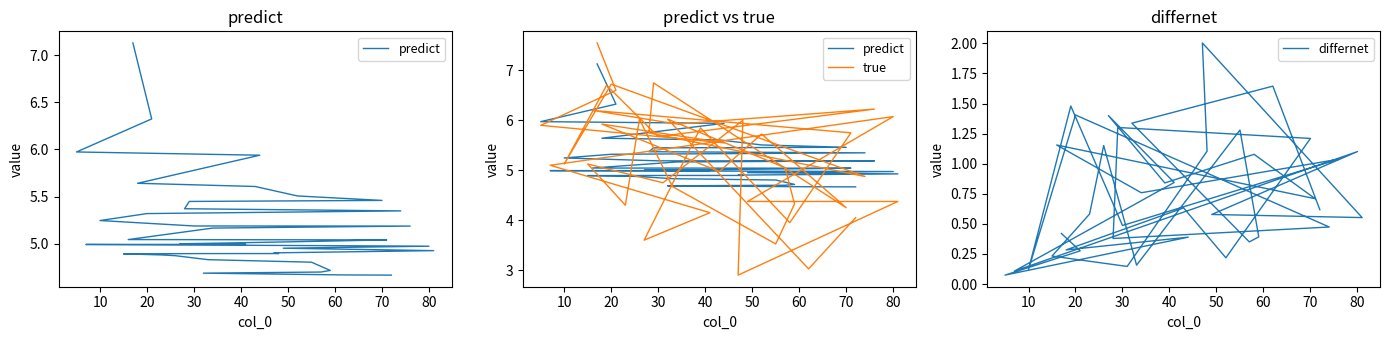

After their last crossing, which series has the higher values: true or predict?

predict